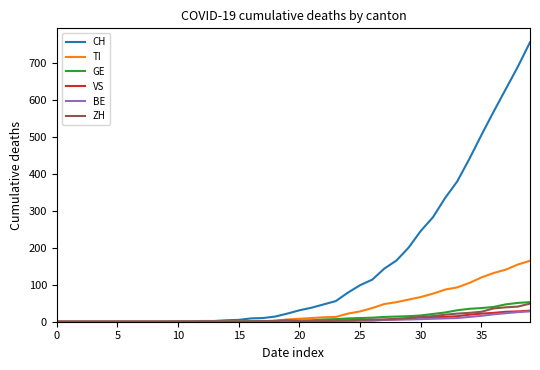

What is the maximum value for CH?

757